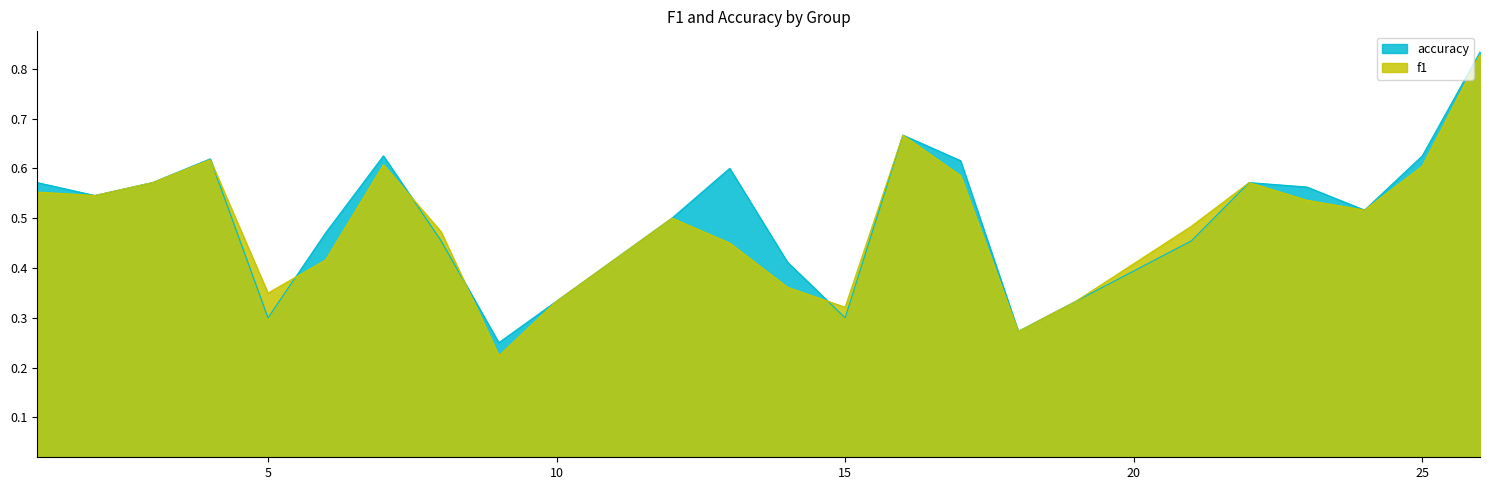

What are all the series names shown in the legend?

accuracy, f1